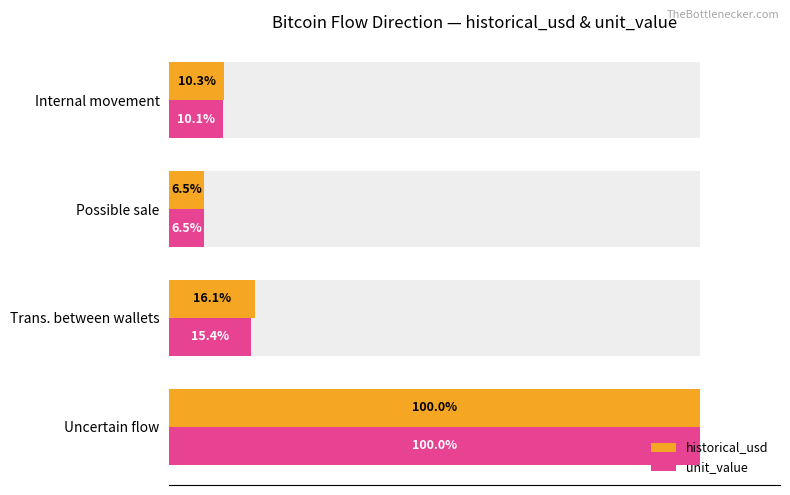

At how many categories does at least one series exceed 14?

2